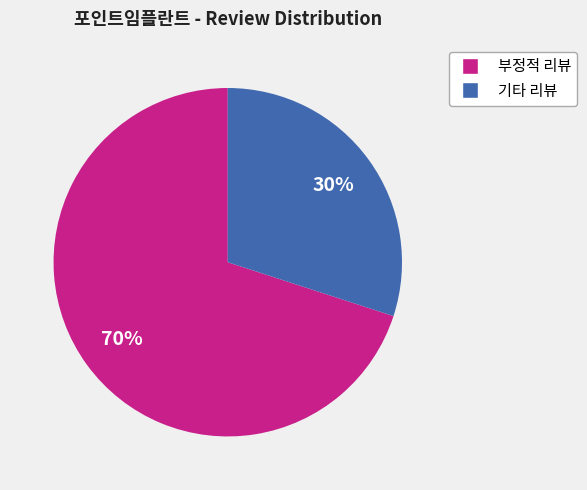

How many slices are in this pie chart?

2